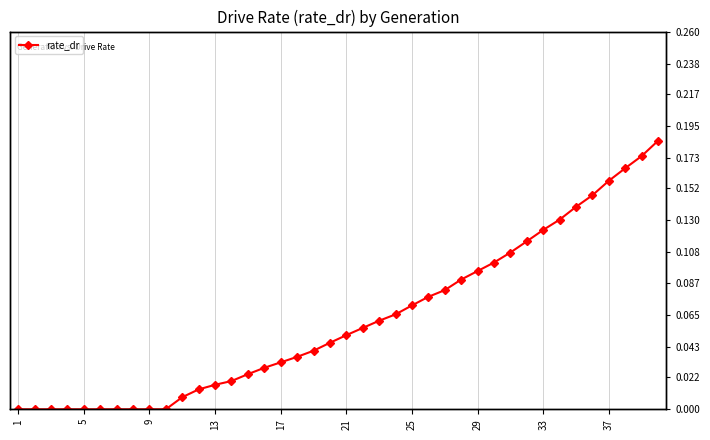

Reading right to left, transcribe all the data shown in this chart.

0.2	0.2	0.2	0.2	0.1	0.1	0.1	0.1	0.1	0.1	0.1	0.1	0.1	0.1	0.1	0.1	0.1	0.1	0.1	0.1	0.0	0.0	0.0	0.0	0.0	0.0	0.0	0.0	0.0	0.0	0.0	0.0	0.0	0.0	0.0	0.0	0.0	0.0	0.0	0.0